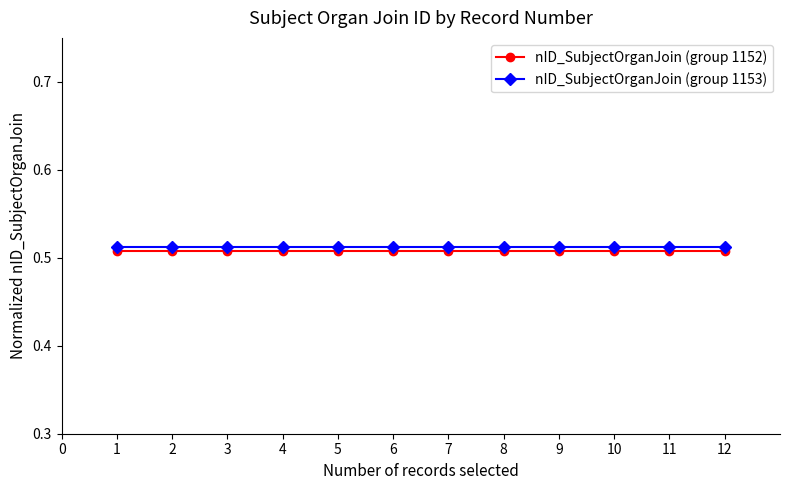

Rank the series at 4 from highest to lowest value.

nID_SubjectOrganJoin (group 1153), nID_SubjectOrganJoin (group 1152)